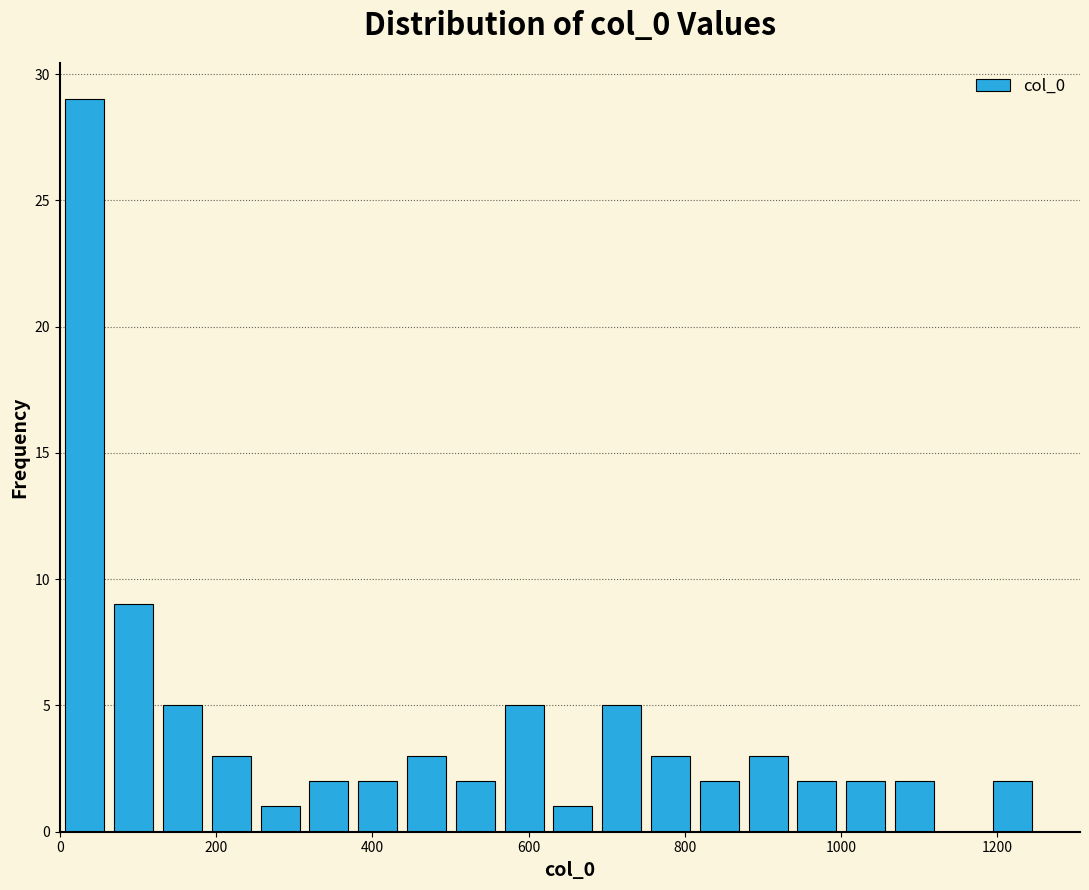

Read against the x-axis, roughly where is the centre of the tallest bar?

40